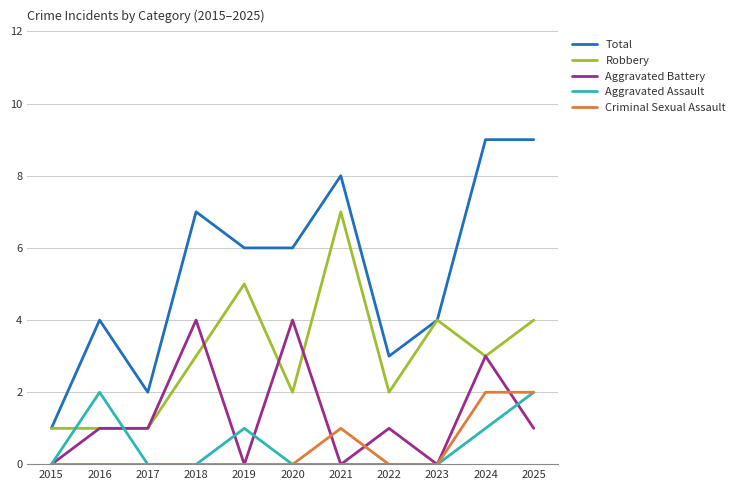

What is the sum of the Aggravated Battery values at 2022 and 2025?

2